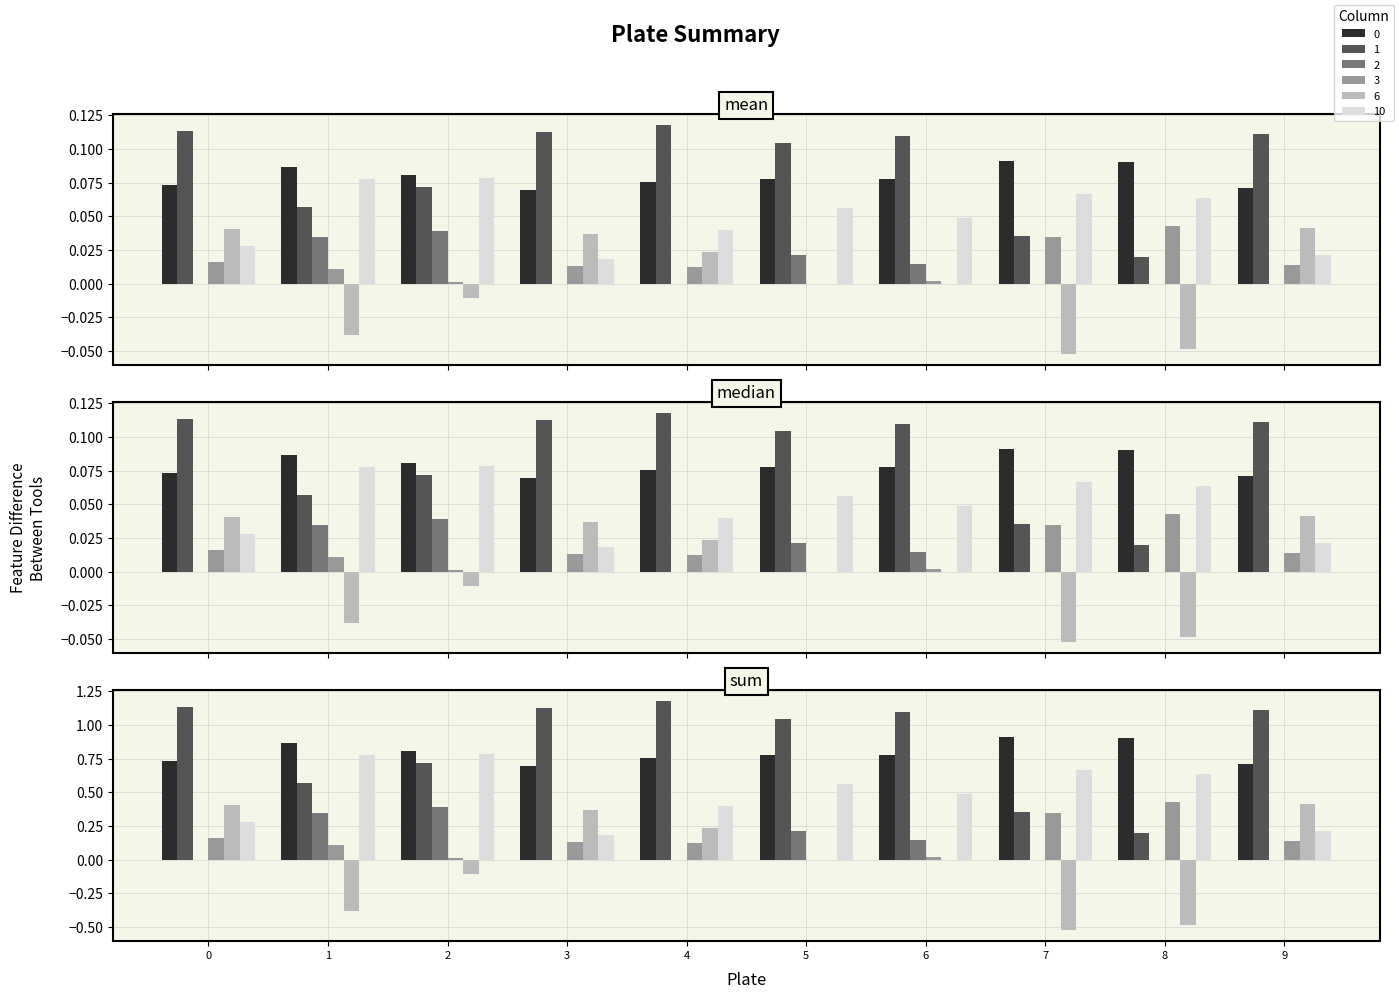

What is the approximate value of 1 at 9?

1.1